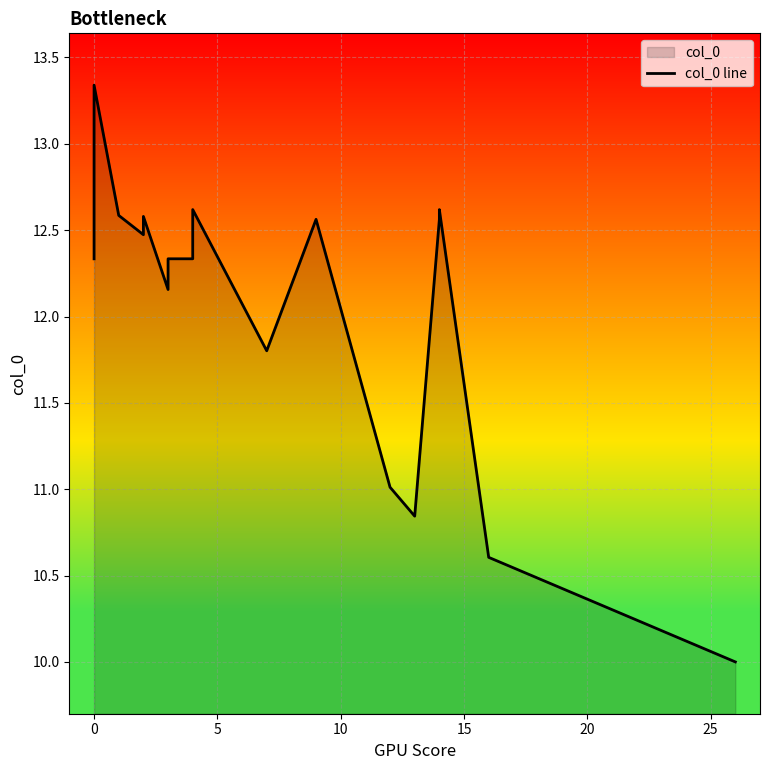

The chart shows a value of 5.0 at 17. True or false?

False